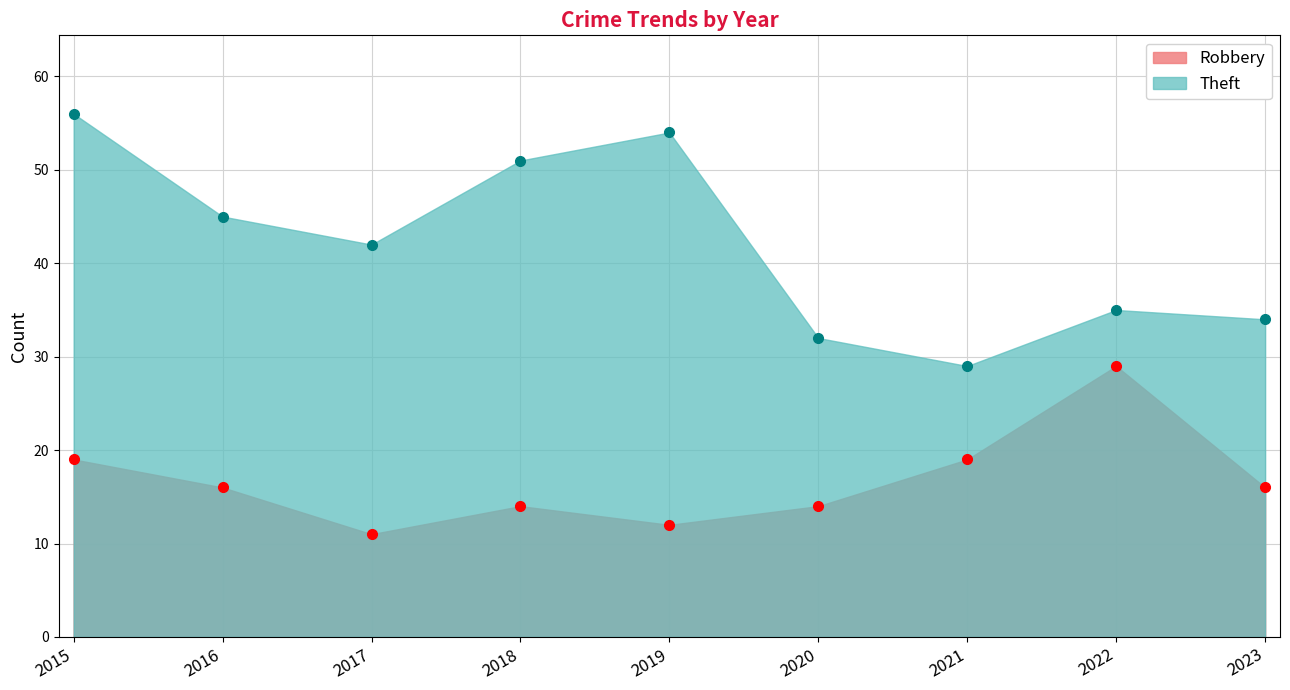

Does the chart have visible grid lines?

Yes